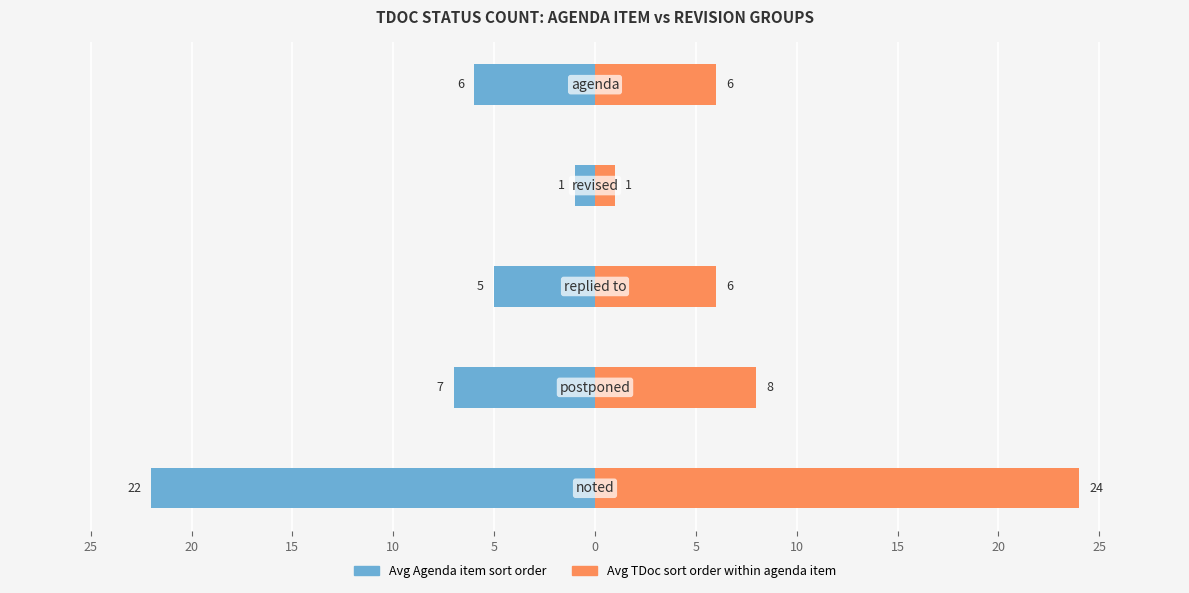

Which has a higher value, 5 or 20?

5